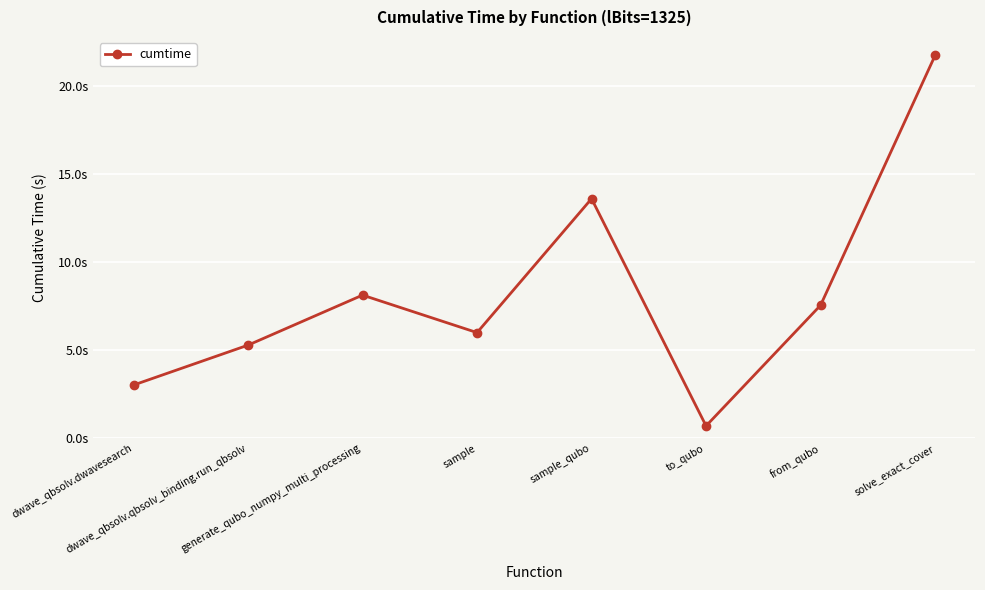

Does the chart have visible grid lines?

Yes